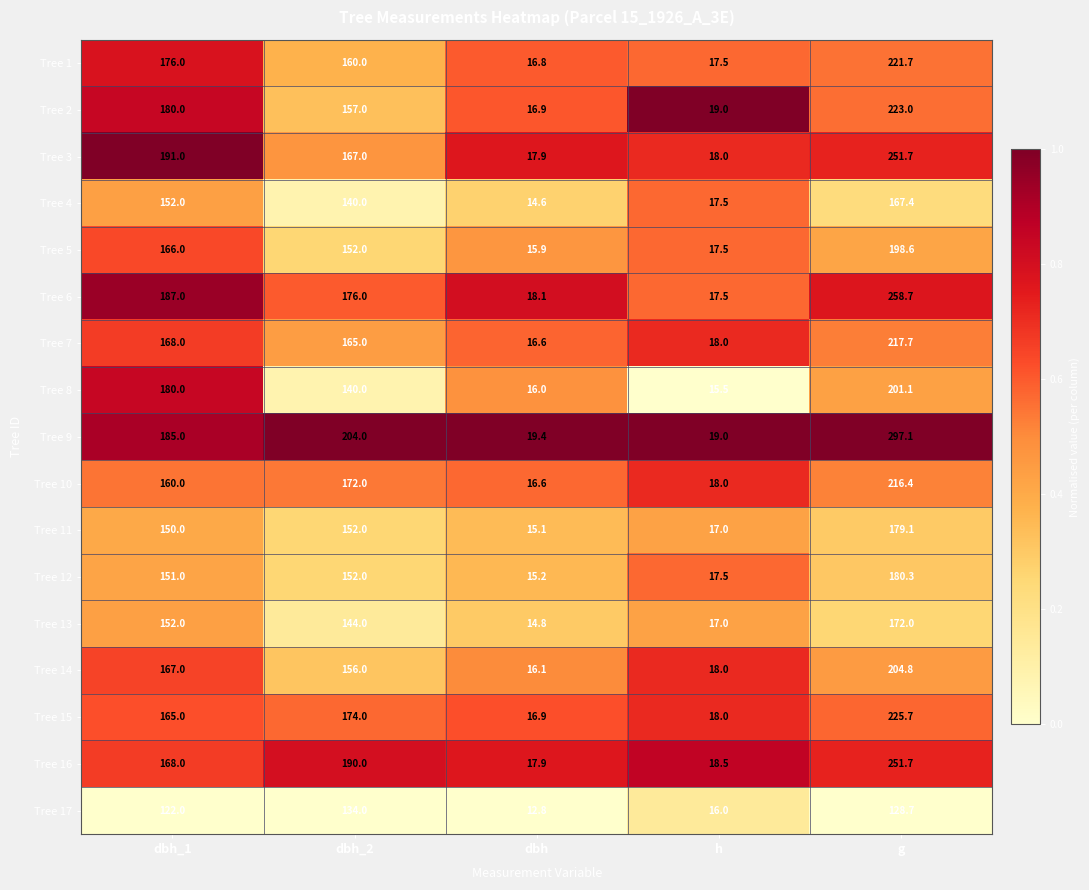

How many series are shown in this chart?

17